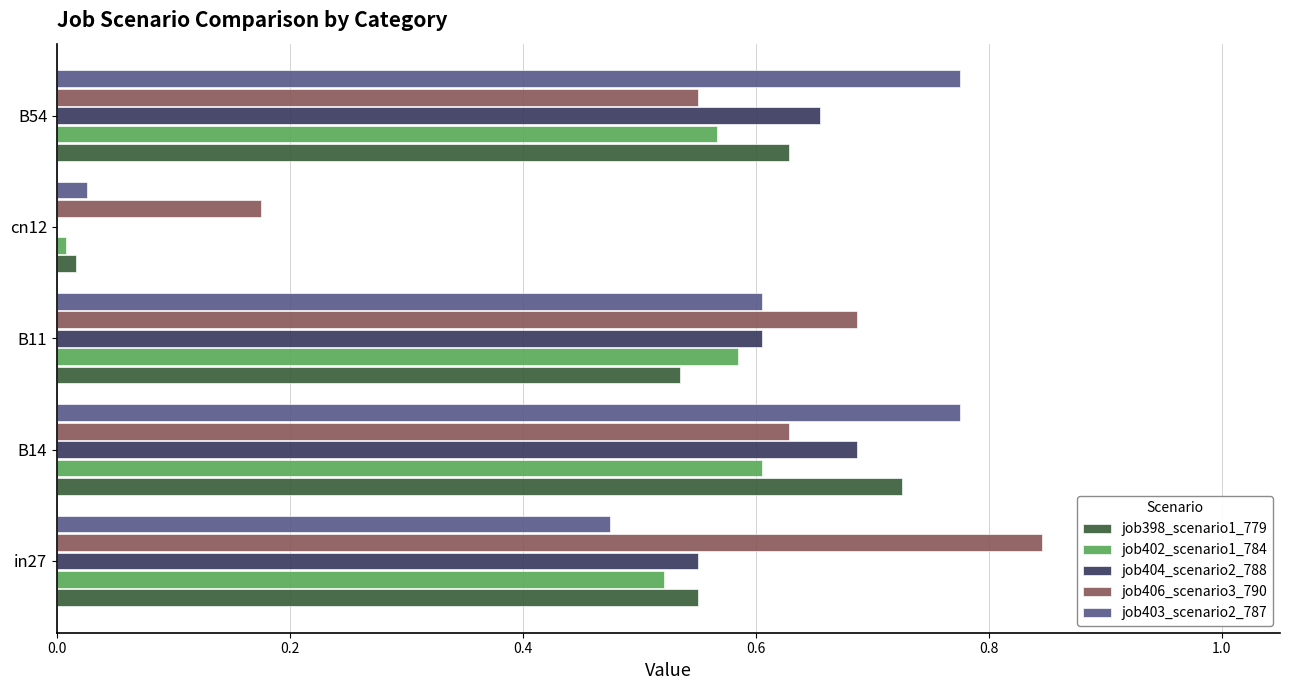

At which category is the sum across all series the highest?

B14